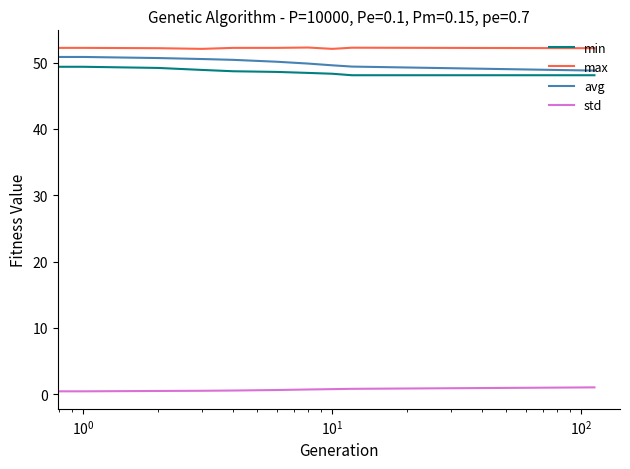

What is the difference between the second highest and second lowest values in the max series?

0.2